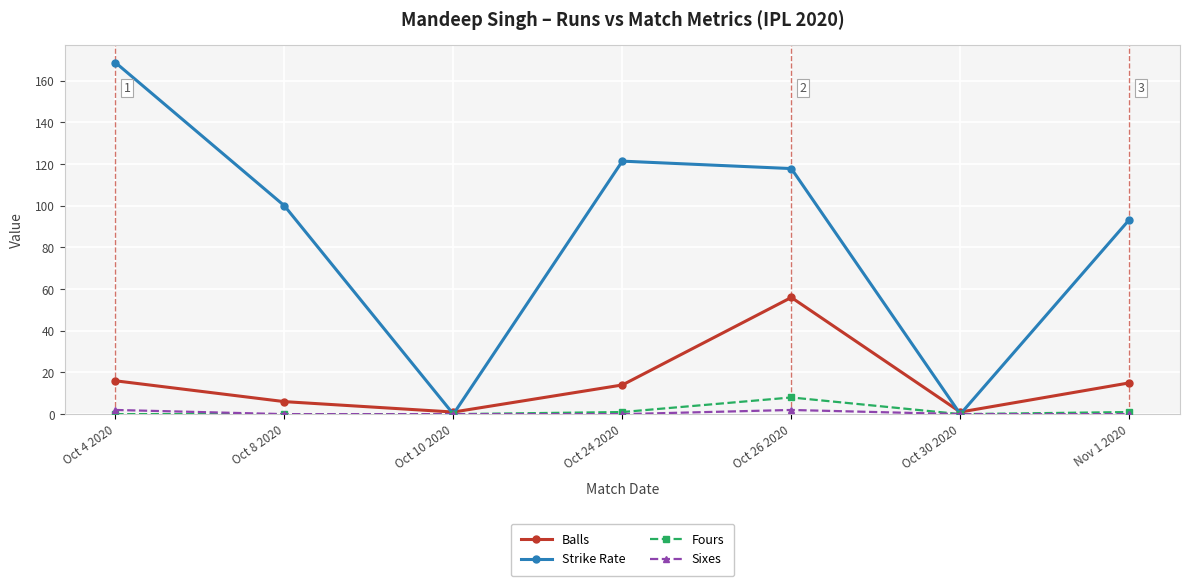

At which category does Strike Rate reach its first local valley?

Oct 10 2020